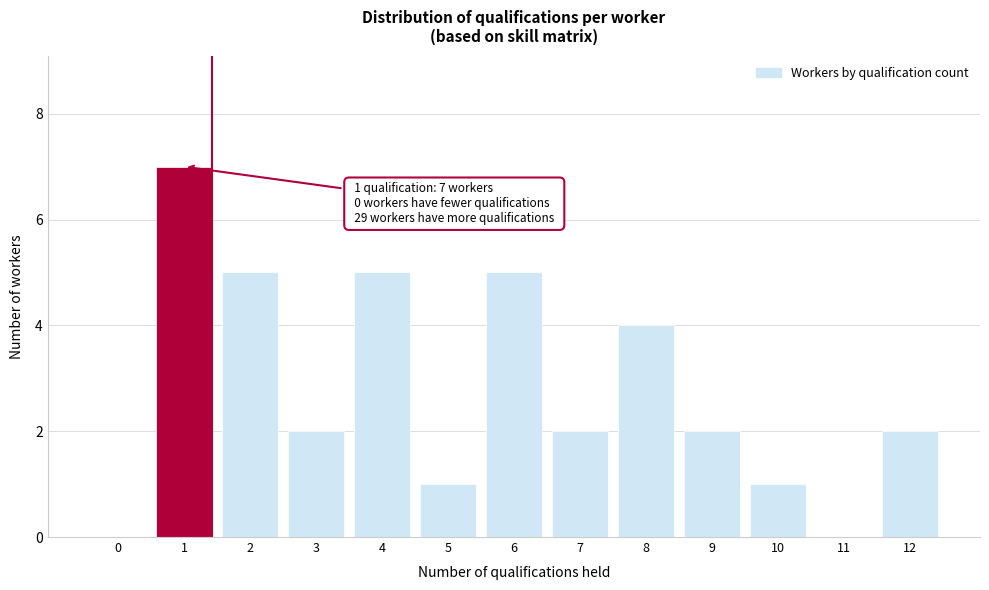

Reading left to right, transcribe all the data shown in this chart.

0=0	1=7	2=5	3=2	4=5	5=1	6=5	7=2	8=4	9=2	10=1	11=0	12=2